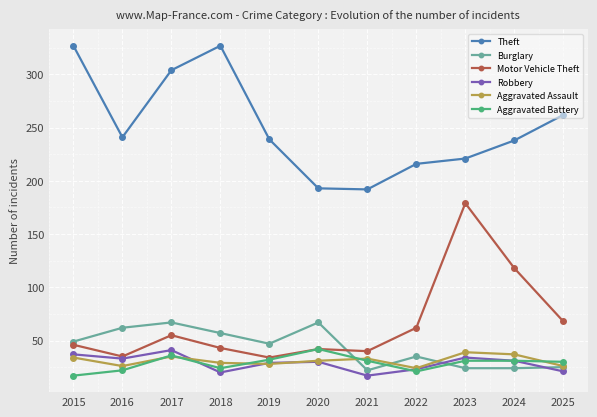

Is it true that Burglary equals 26 at 2015?

False